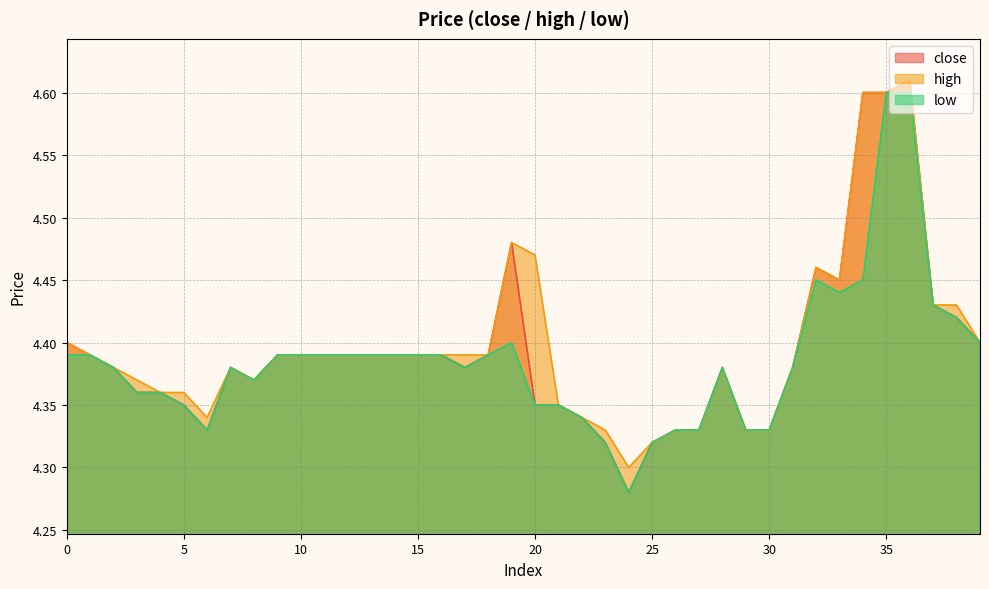

What is the value of the close point at the 7th from the left?

4.3